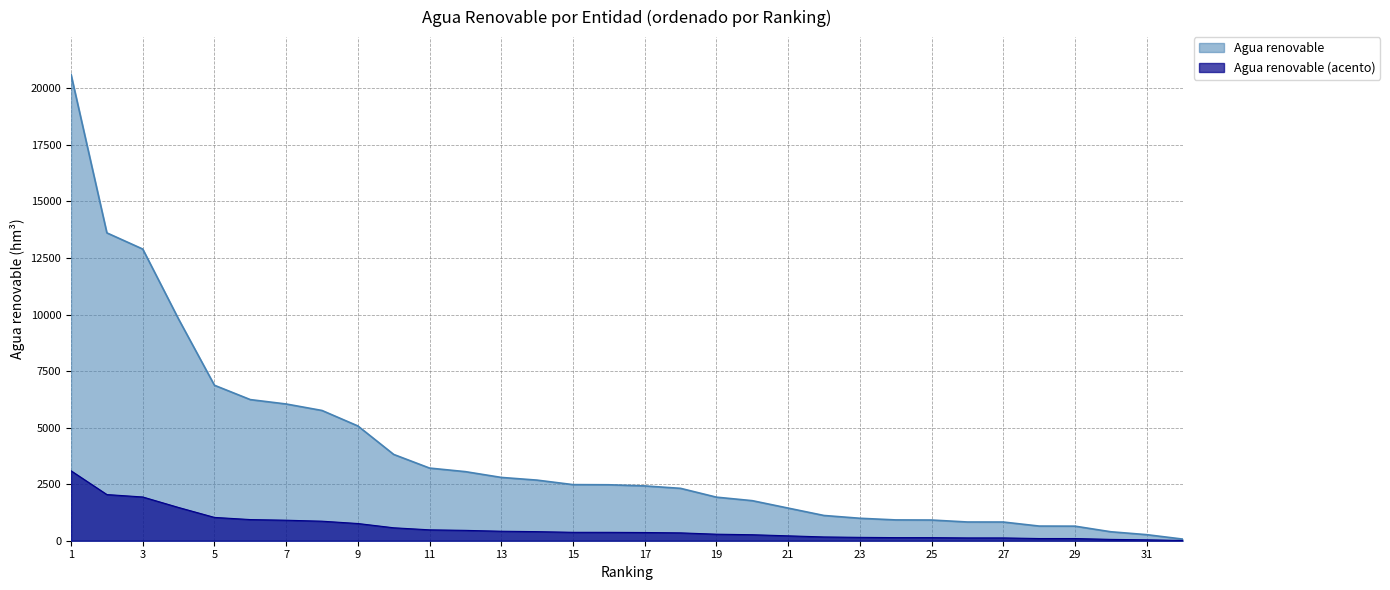

Which series changed the most between 5 and 23?

Agua renovable